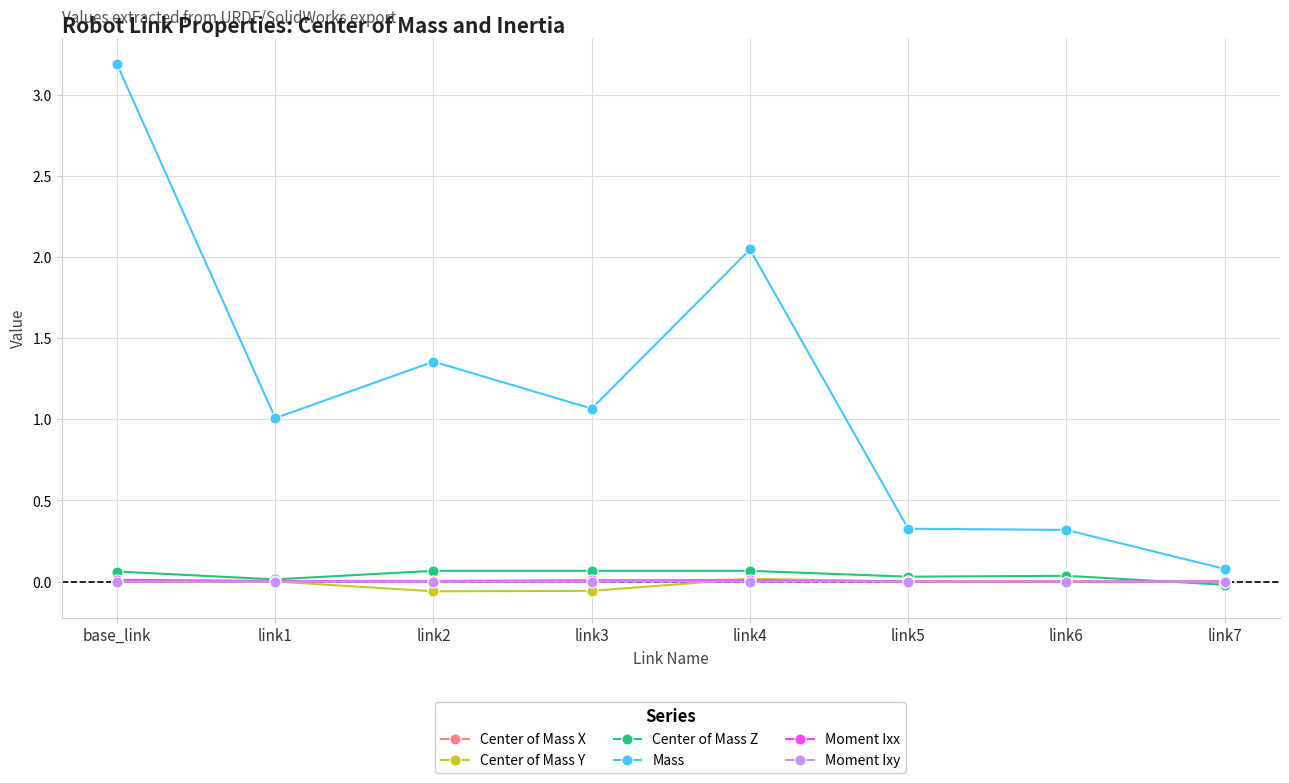

Which series has the largest range (max minus min)?

Mass